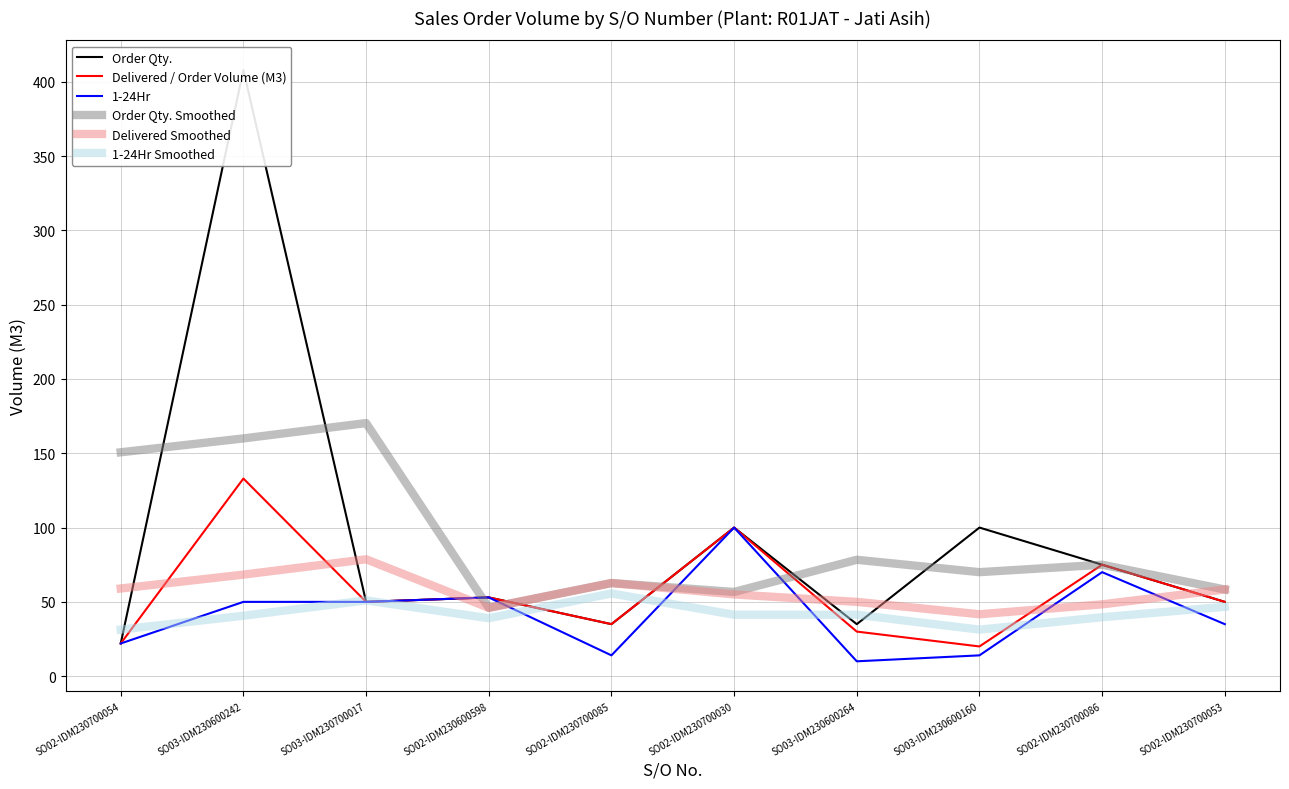

Which category has the highest value in the 1-24Hr Smoothed series?

SO02-IDM230700085